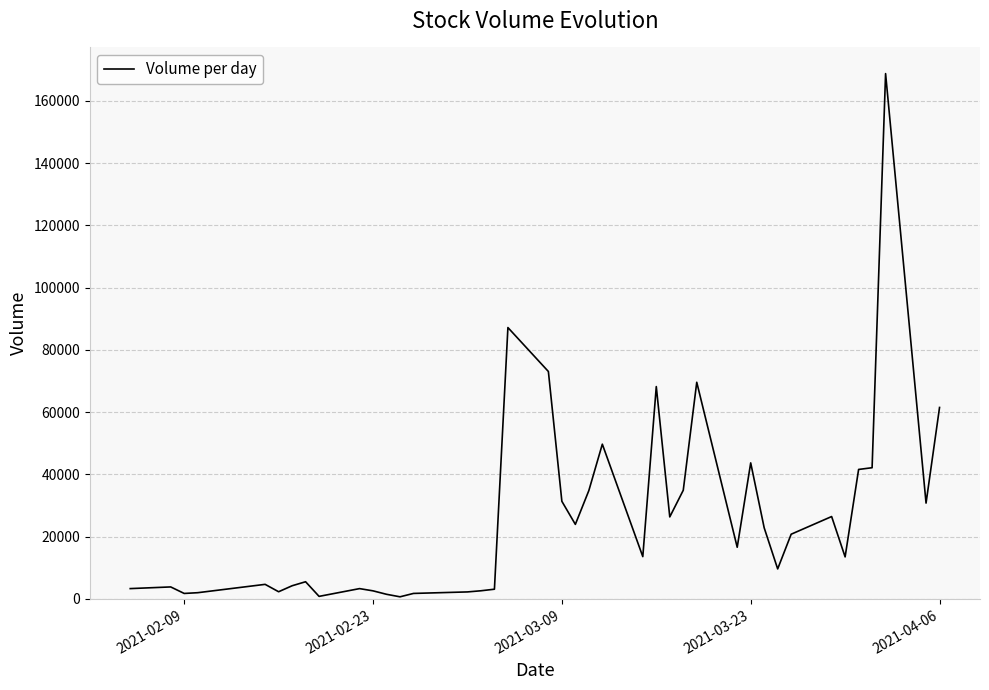

What is the maximum value shown in the chart?

168769